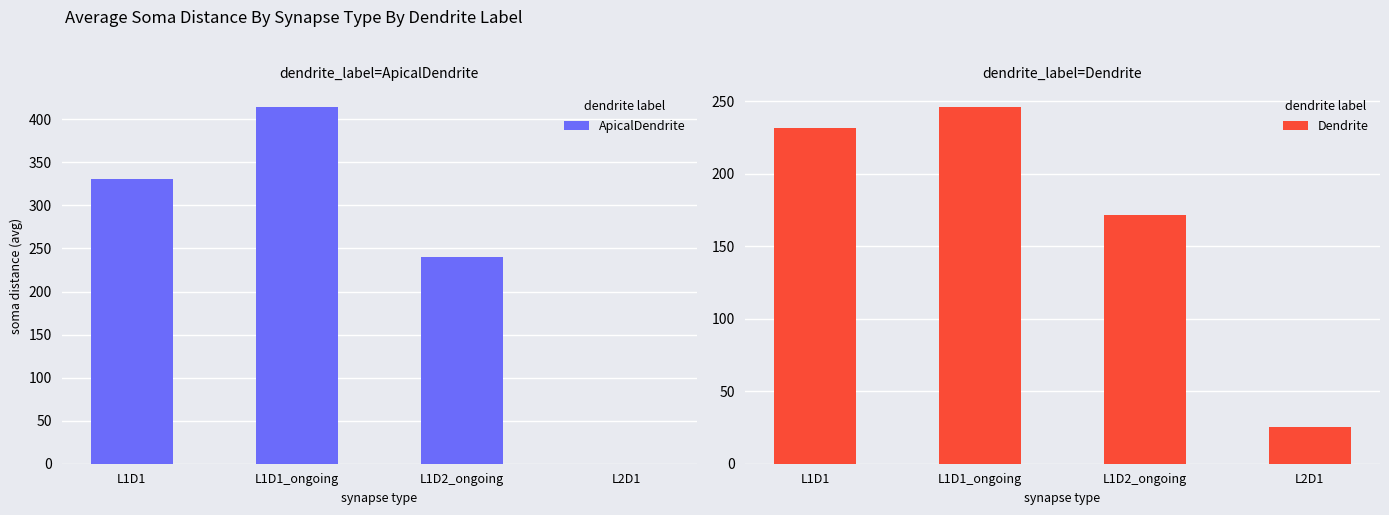

Which category has the highest value in the Dendrite series?

L1D1_ongoing